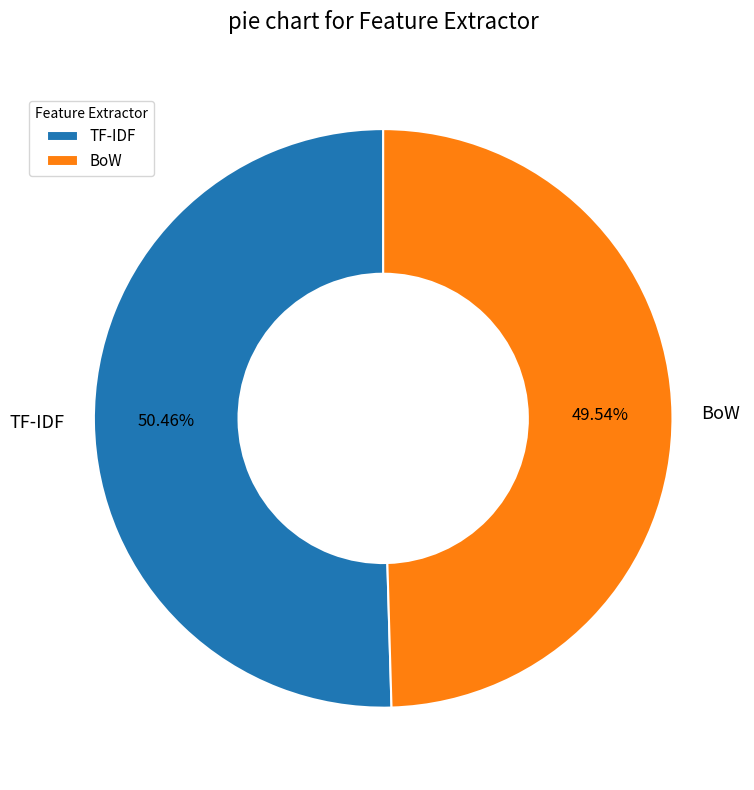

To the nearest percent, what portion does TF-IDF represent?

50%